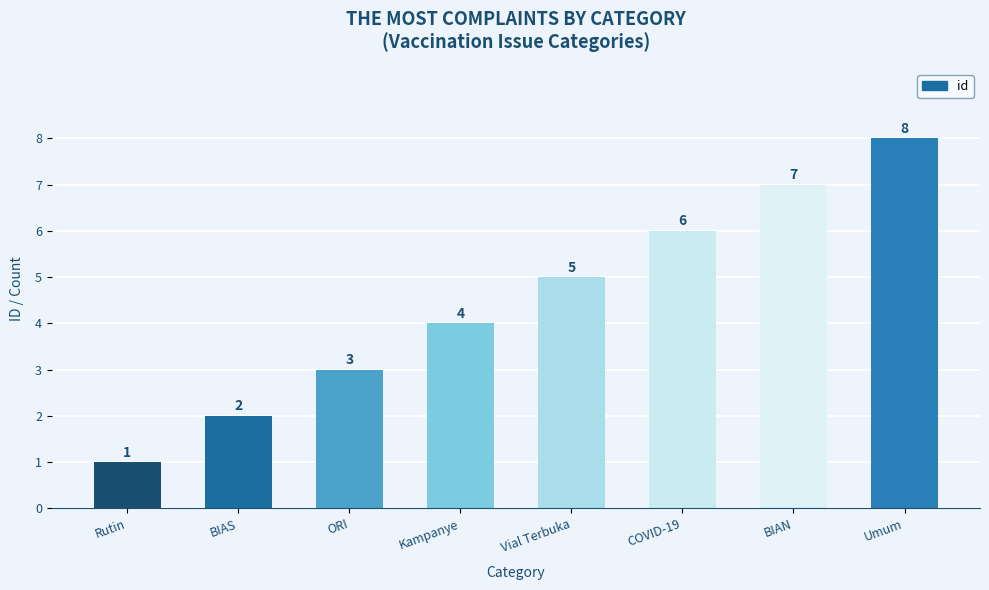

What is the sum of all values?

36